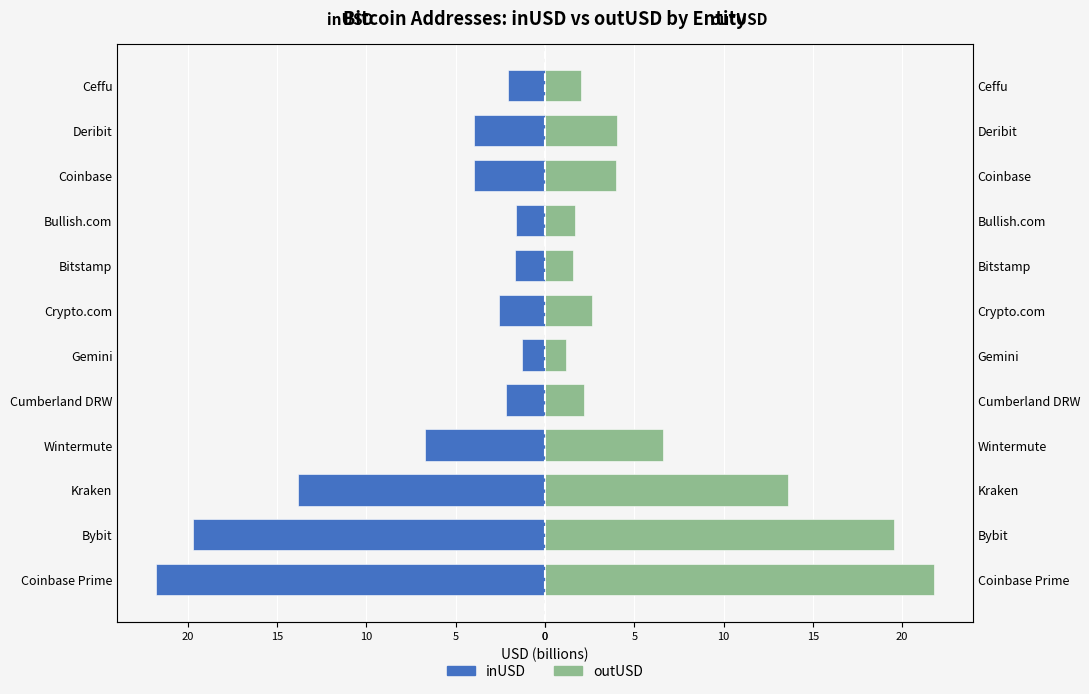

Rank the series at Ceffu from lowest to highest value.

inUSD, outUSD